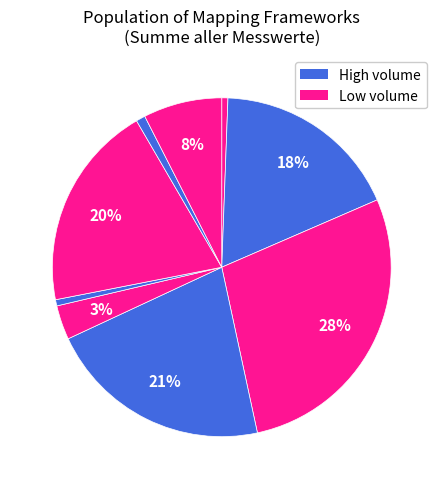

How many slices are in this pie chart?

9